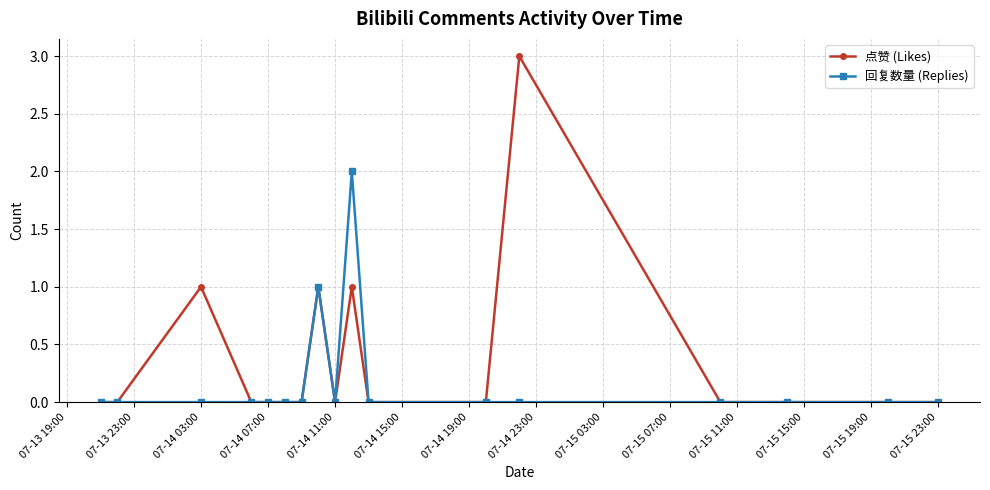

What are all the series names shown in the legend?

点赞 (Likes), 回复数量 (Replies)